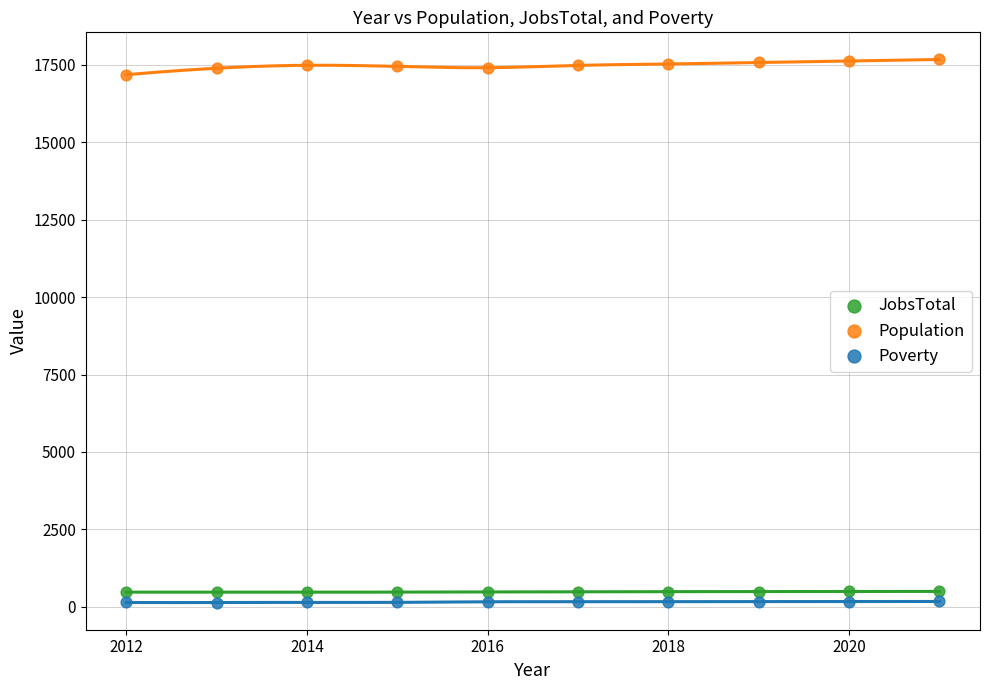

Across all data points, what is the range of Y values (max minus min)?

17534